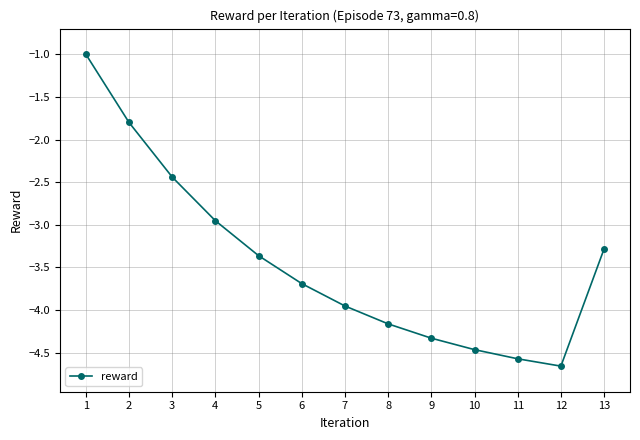

What is the difference between the values at 5 and 8?

0.8